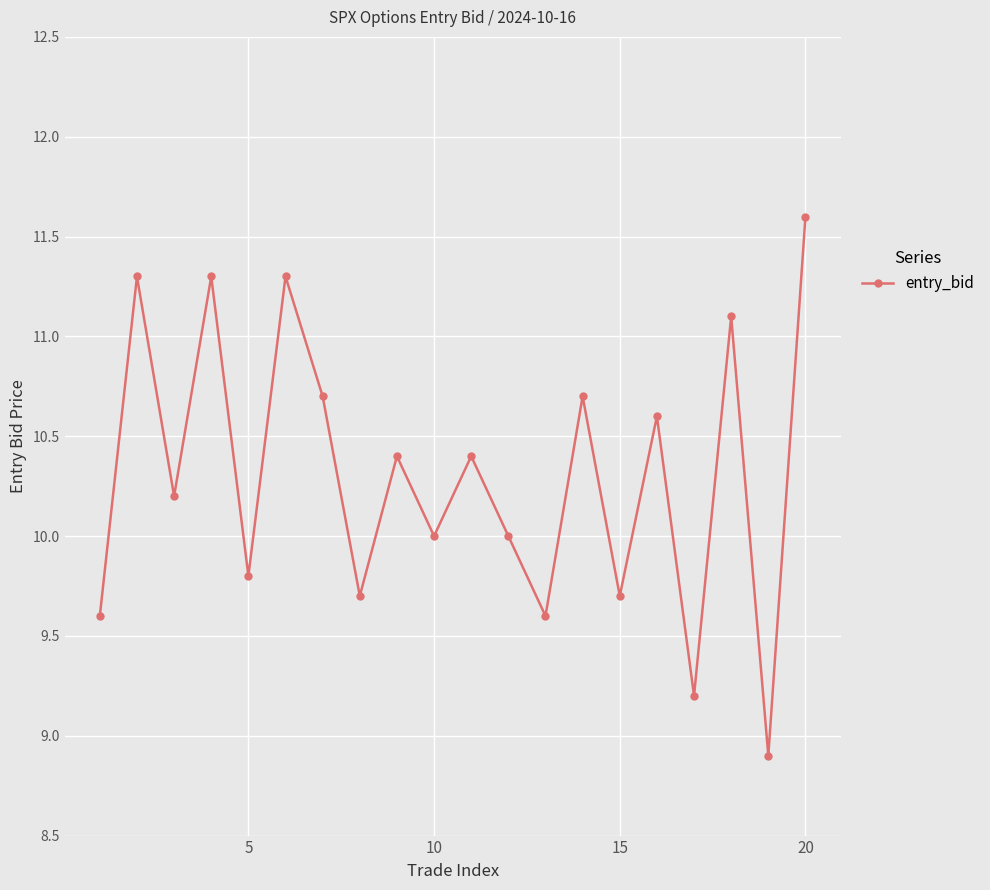

True or false: the data has more than 0 interior local peaks.

True